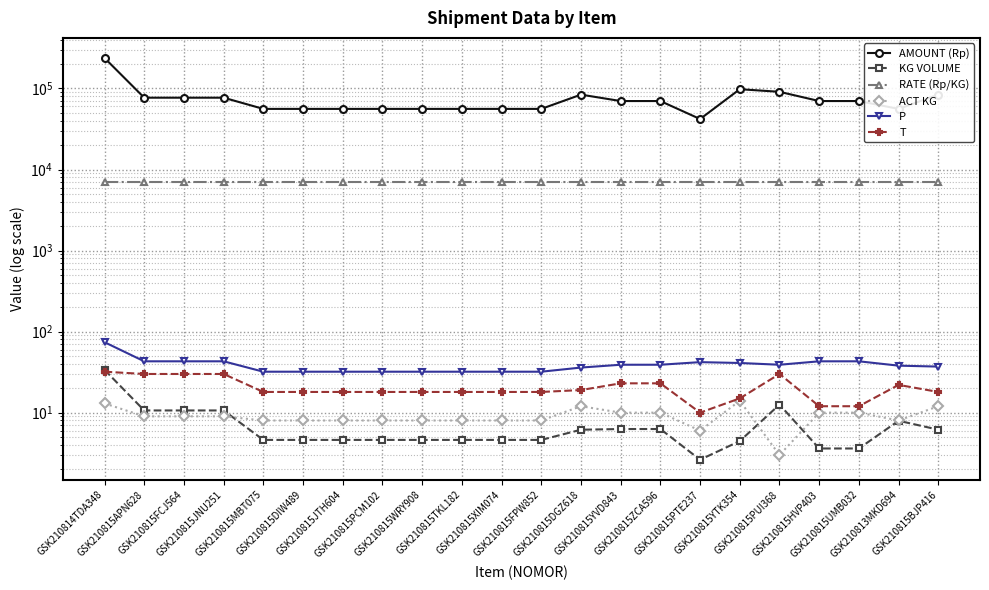

The value of ACT KG at GSK210815YVD843 is 10.0. True or false?

True